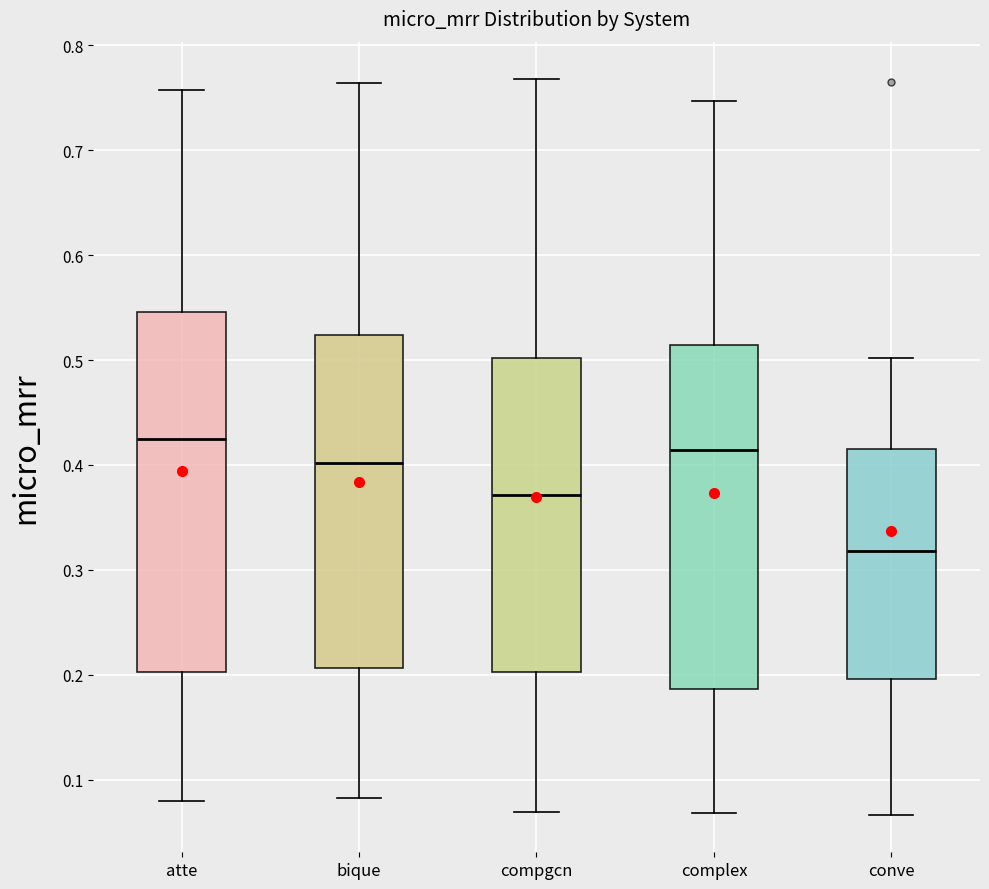

Reading left to right, read every box against the y-axis: the position of its median line, the range the box covers, and the ends of its whiskers. The values are not printed on the chart, so give them approximately, as read against the axis.

atte: median 0.42, box 0.20 to 0.55, whiskers 0.08 to 0.76
bique: median 0.40, box 0.21 to 0.52, whiskers 0.08 to 0.76
compgcn: median 0.37, box 0.20 to 0.50, whiskers 0.07 to 0.77
complex: median 0.41, box 0.19 to 0.51, whiskers 0.07 to 0.75
conve: median 0.32, box 0.20 to 0.42, whiskers 0.07 to 0.50